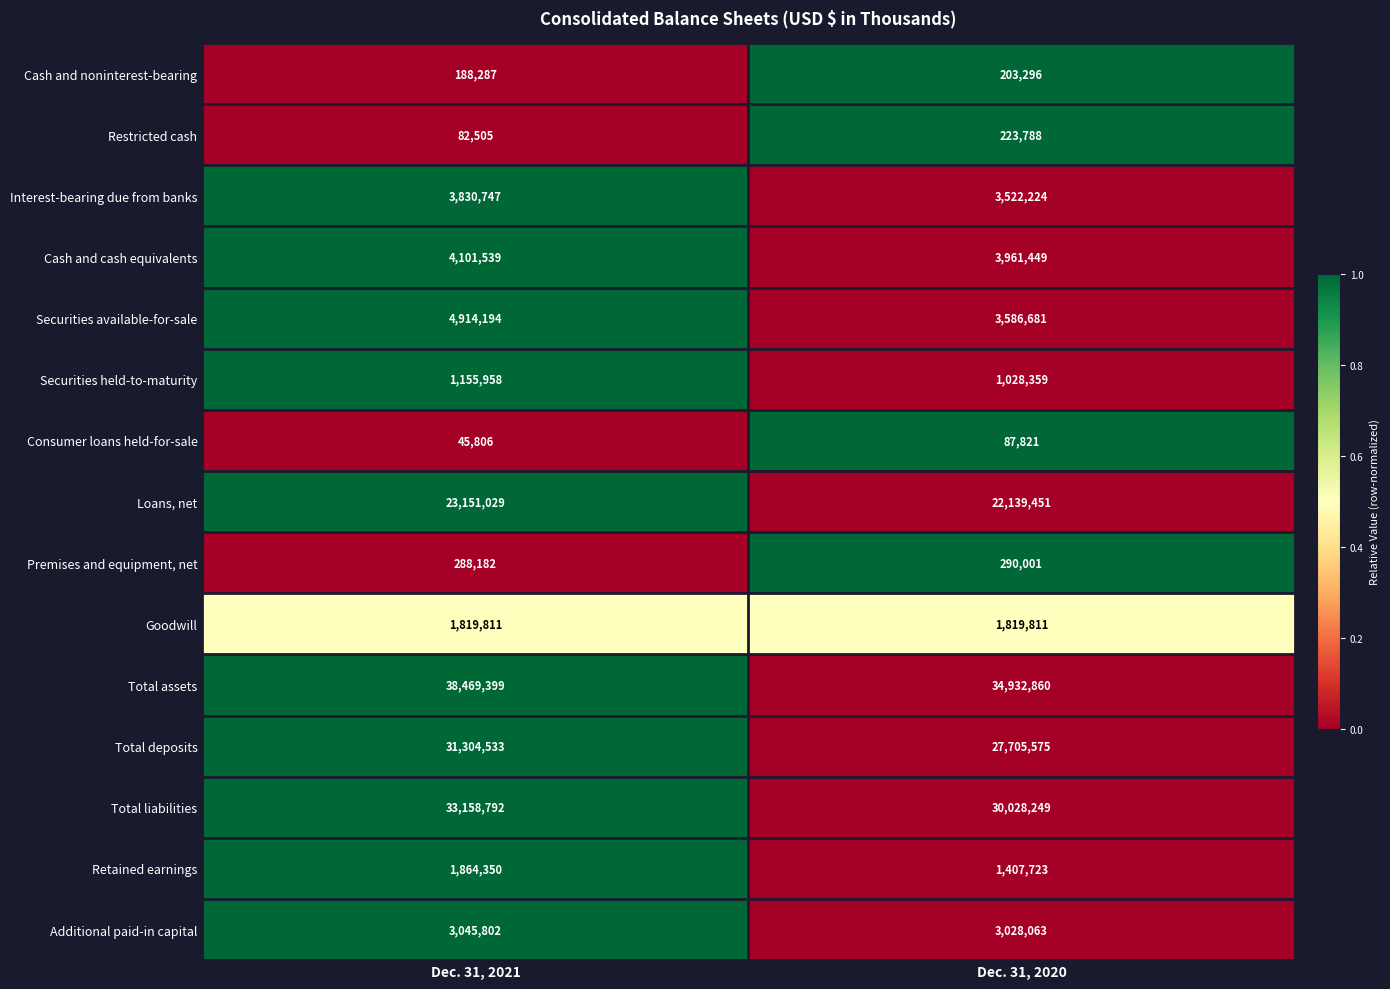

Which series has the widest spread of values?

Total deposits